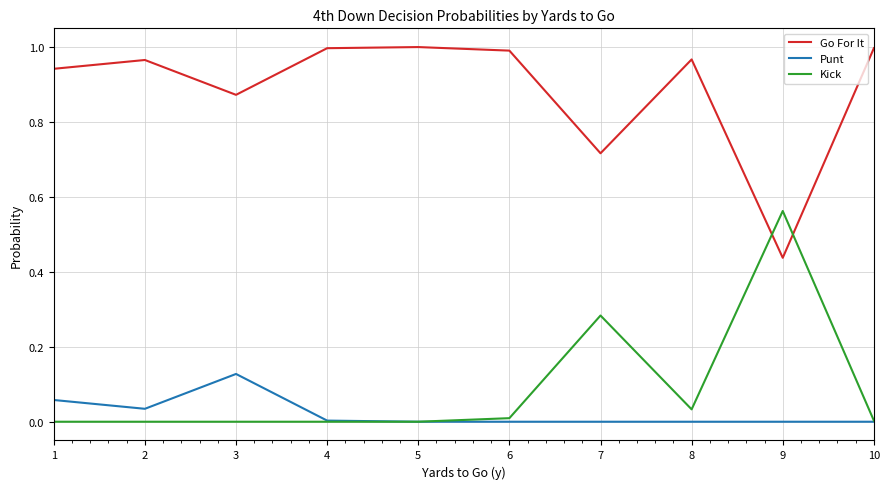

Where do Go For It and Kick first cross each other?

8 and 9